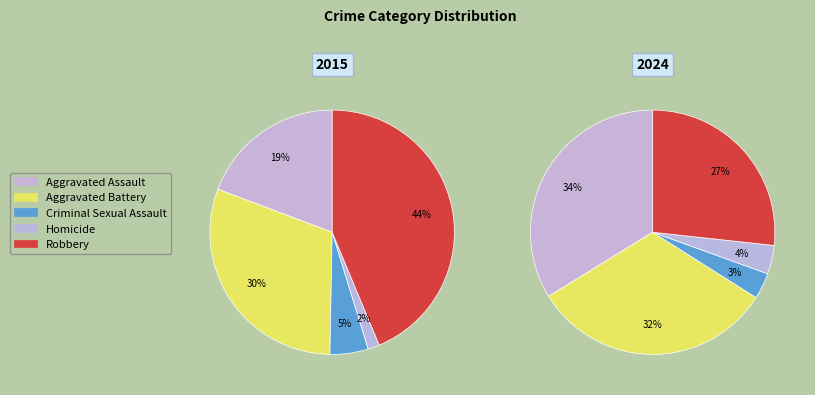

Rank the series at Robbery from highest to lowest value.

2015, 2024